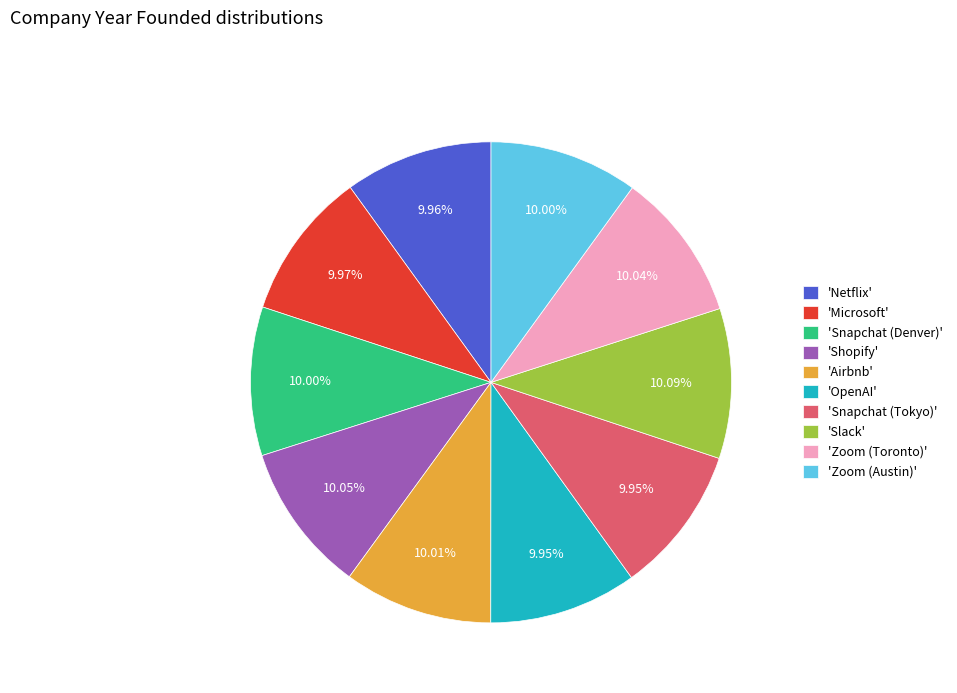

What is the ratio of the value at 'Netflix' to the value at 'Snapchat (Denver)'?

1.0